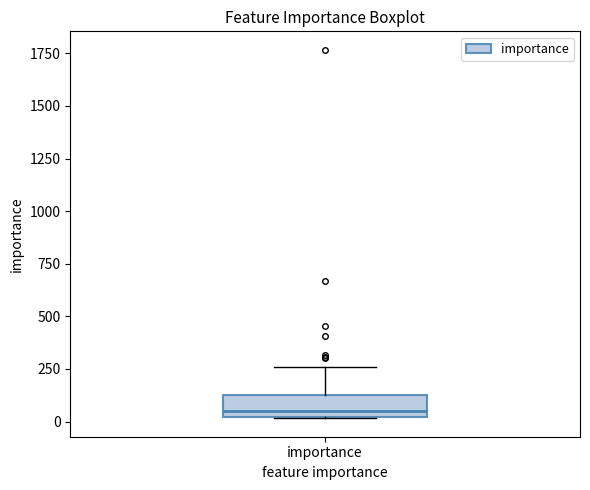

Read this box plot against the y-axis: the position of the median line, the range covered by the box, and the ends of both whiskers. The values are not printed on the chart, so give them approximately, as read against the axis.

median 50, box 0 to 150, whiskers 0 to 250